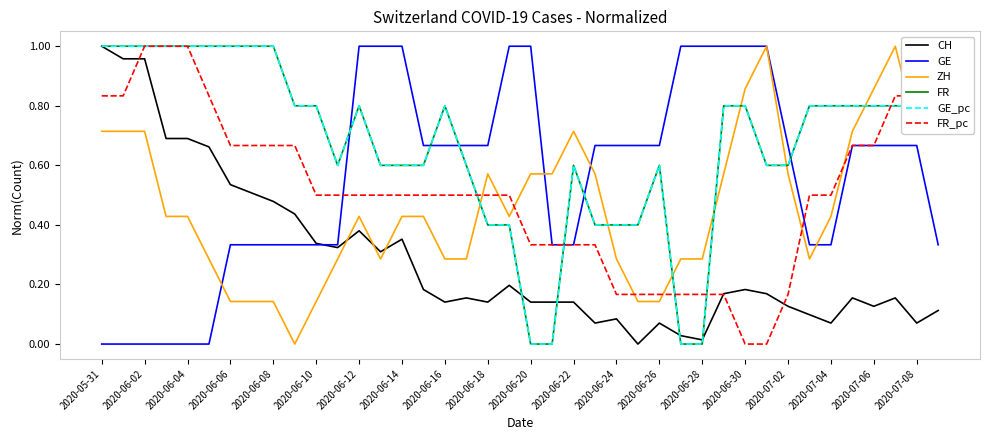

At how many categories does at least one series exceed 0?

40